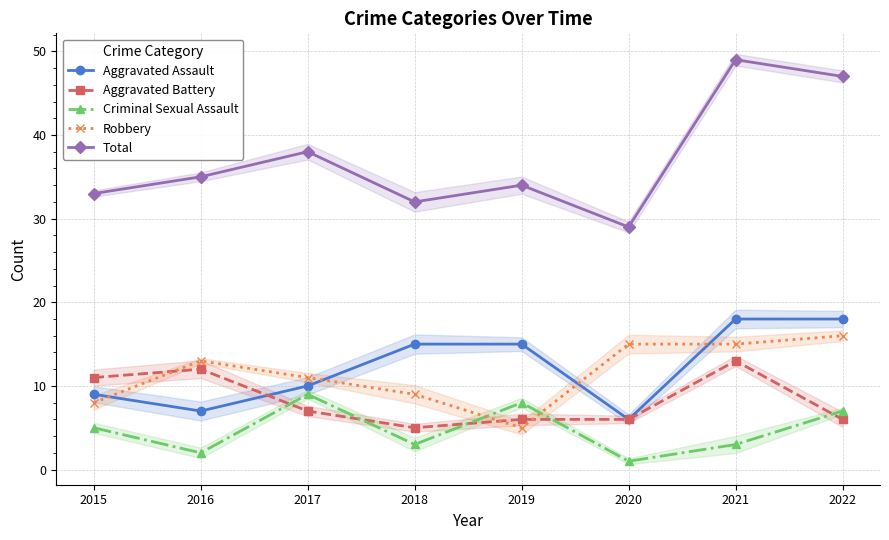

What is the highest value of the Aggravated Battery series?

13